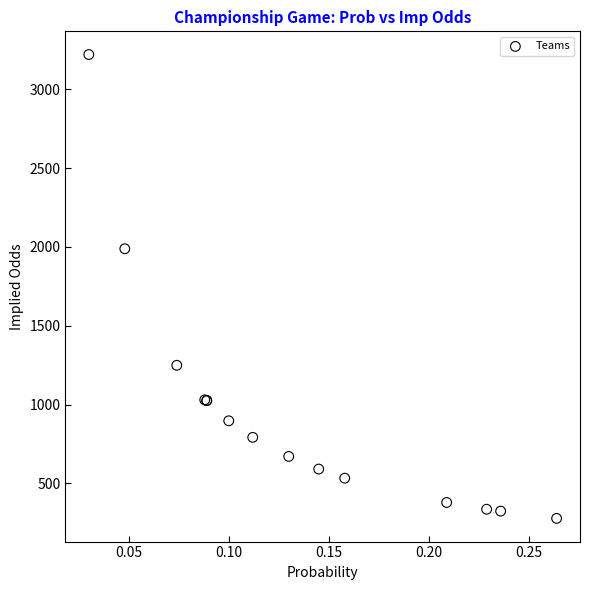

What Y value in the scatter plot is closest to 1749?

1988